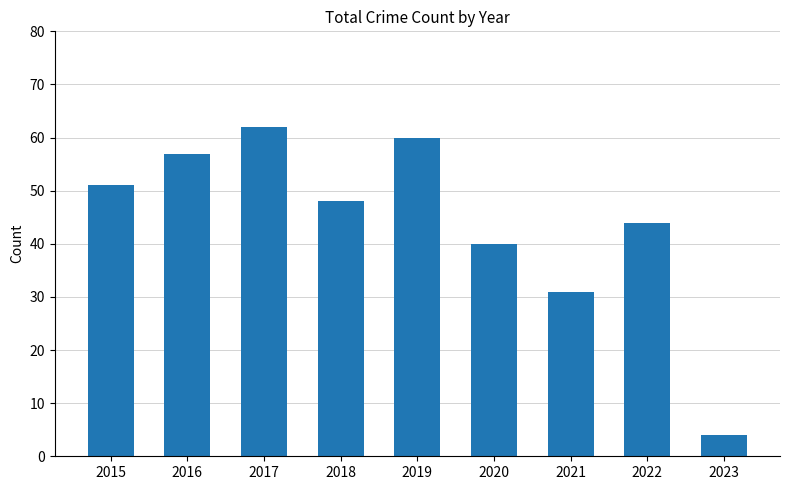

The chart shows a value of 44 at 2022. True or false?

True